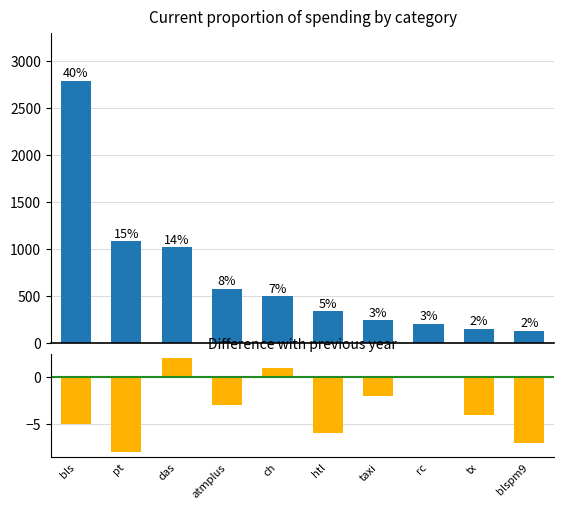

True or false: Amount has a value of 66 at taxi.

False